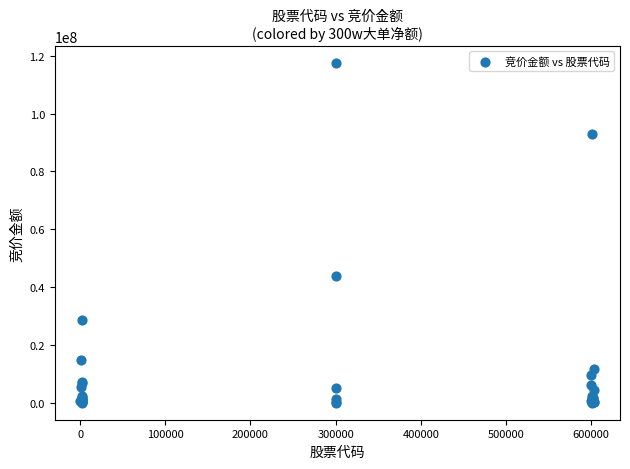

What Y value in the scatter plot is closest to 58776458?

43972151